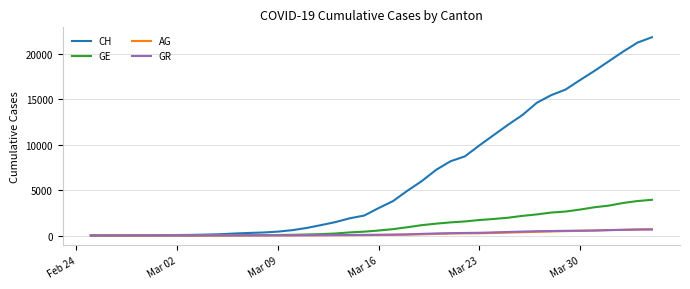

What is the highest value of the GE series?

3928